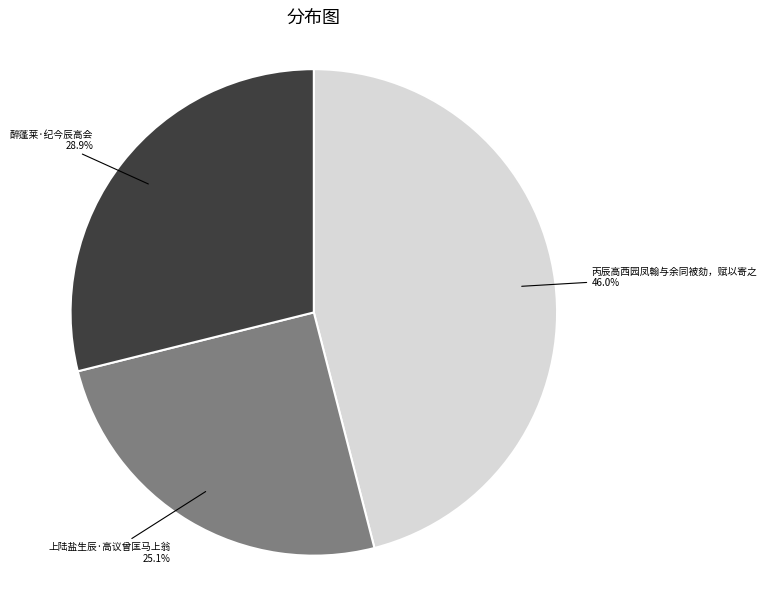

Does any single category account for the majority?

No